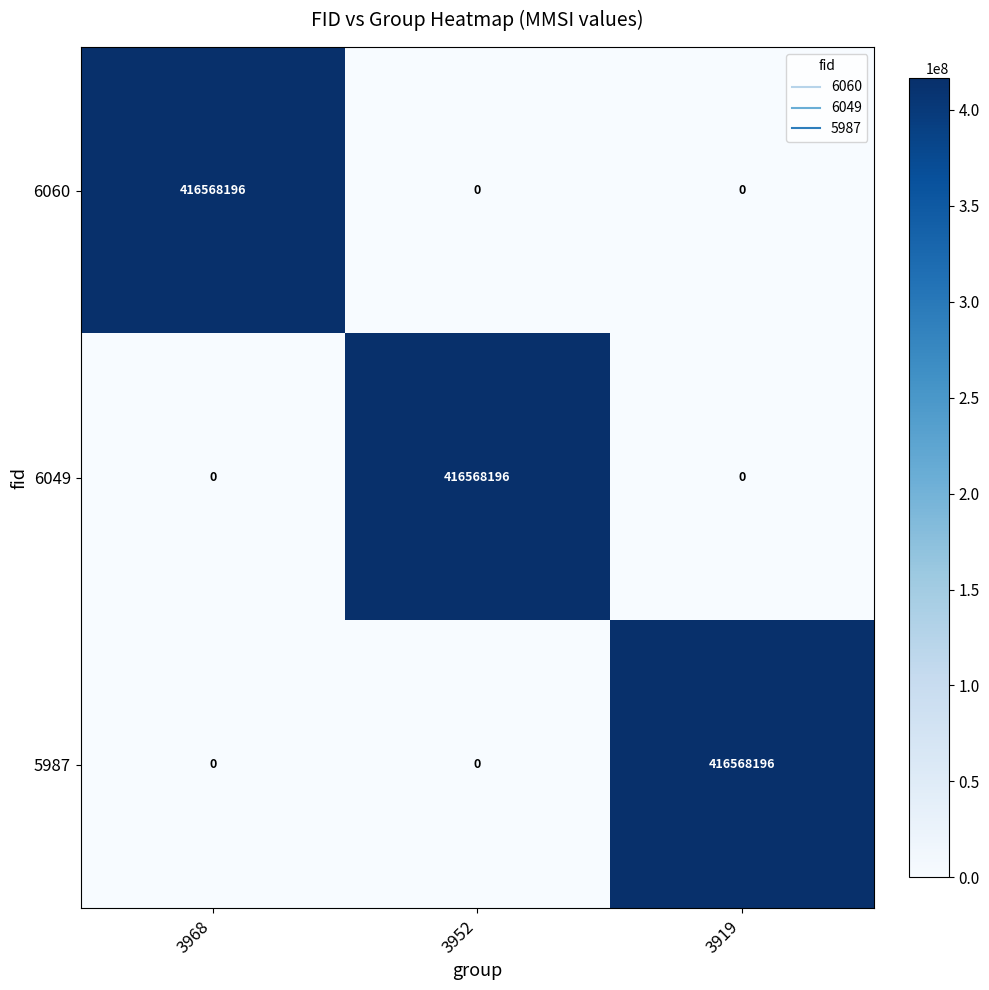

At how many categories does at least one series exceed 287356198?

3